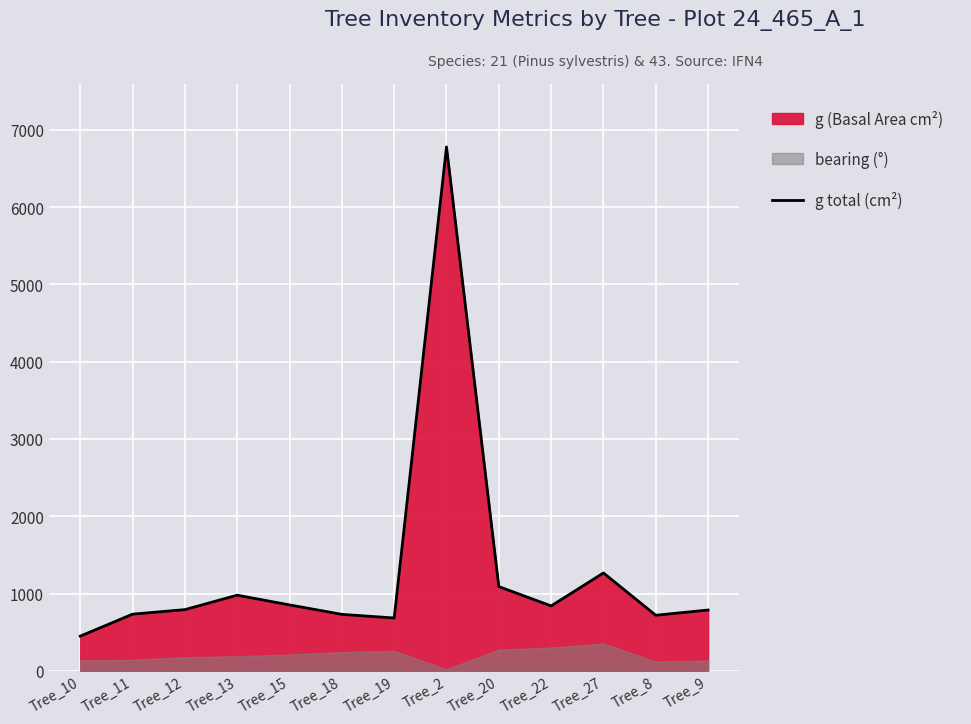

The value at Tree_8 is 718.7. True or false?

True